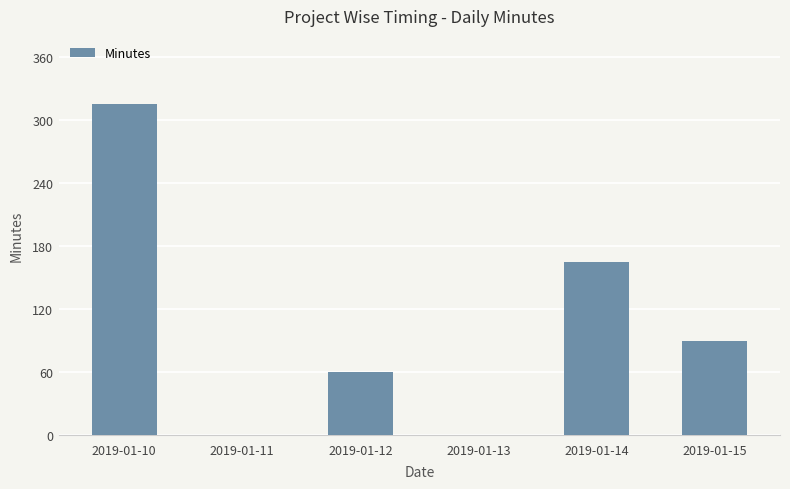

Reading left to right, list all the values displayed in this chart.

315	0	60	0	165	90